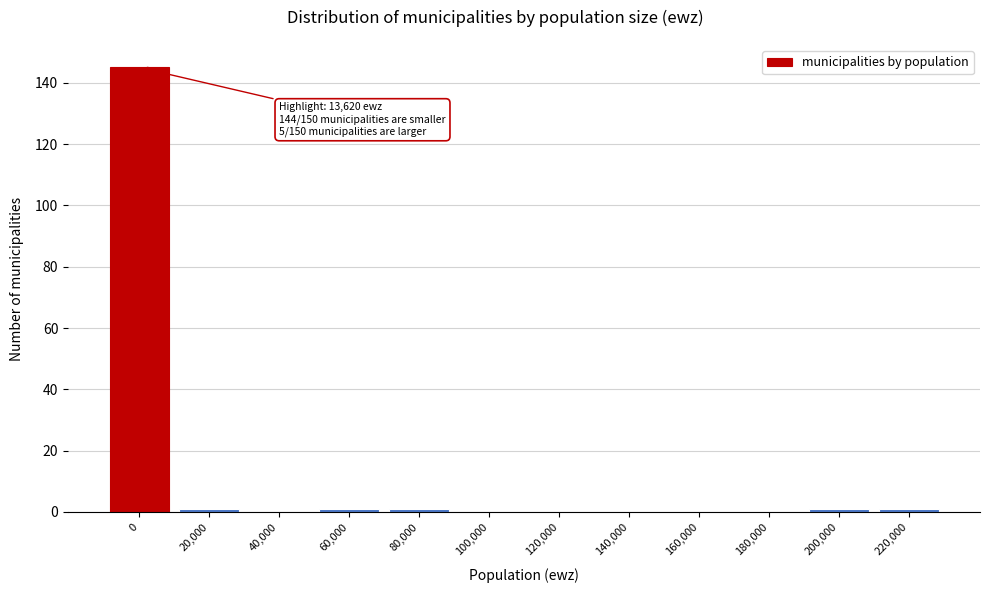

Reading left to right, transcribe all the data shown in this chart.

0=145	20,000=1	40,000=0	60,000=1	80,000=1	100,000=0	120,000=0	140,000=0	160,000=0	180,000=0	200,000=1	220,000=1